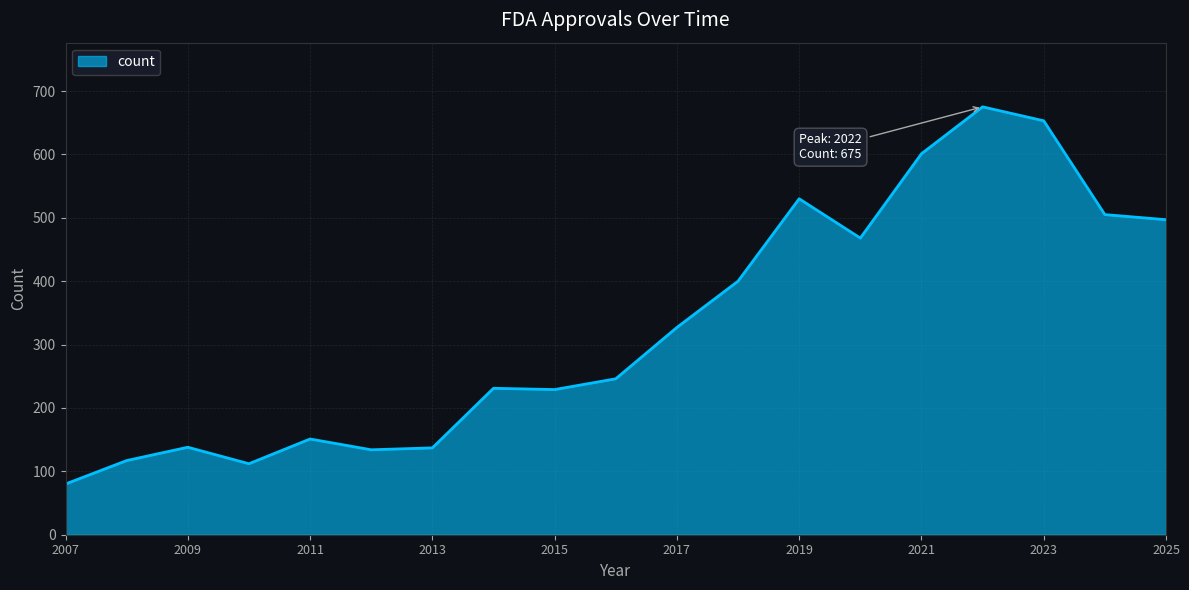

What is the maximum value shown in the chart?

675